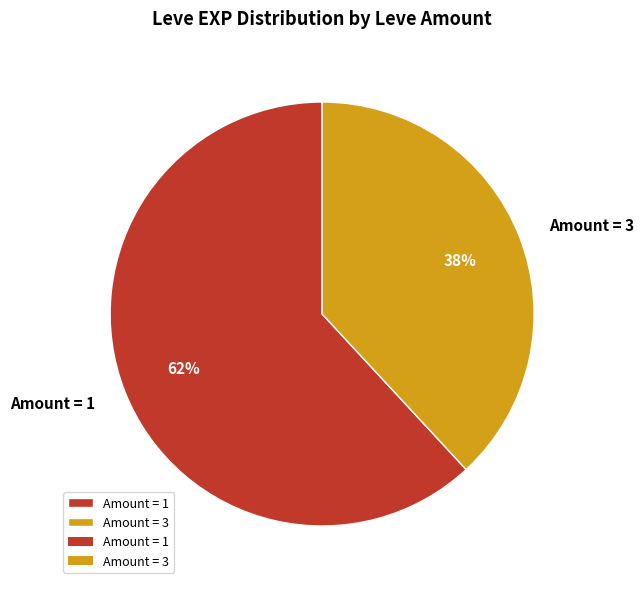

Count the number of slices in the pie.

2